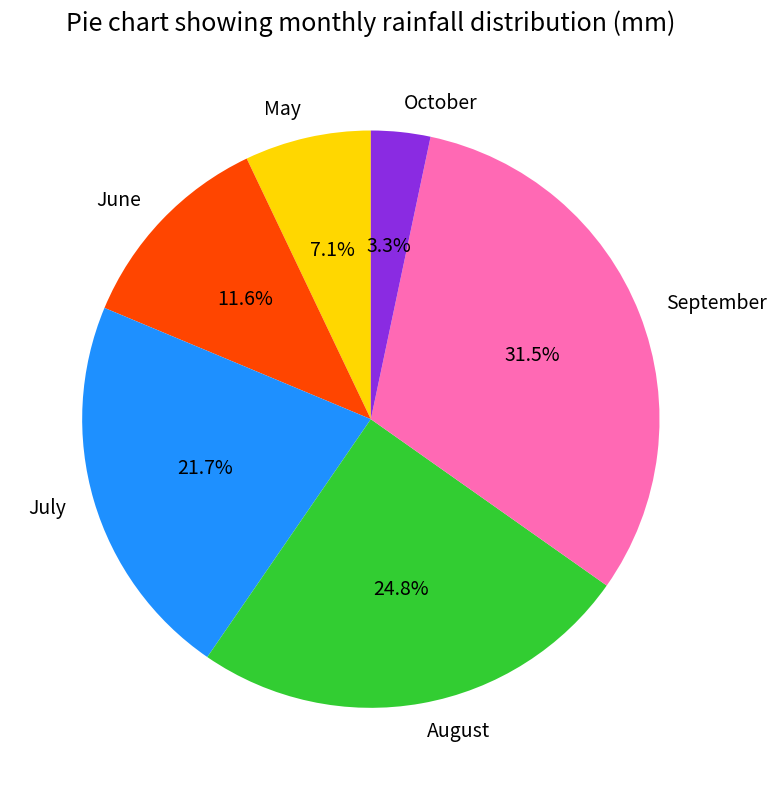

What percentage is the May slice, to the nearest percent?

7%